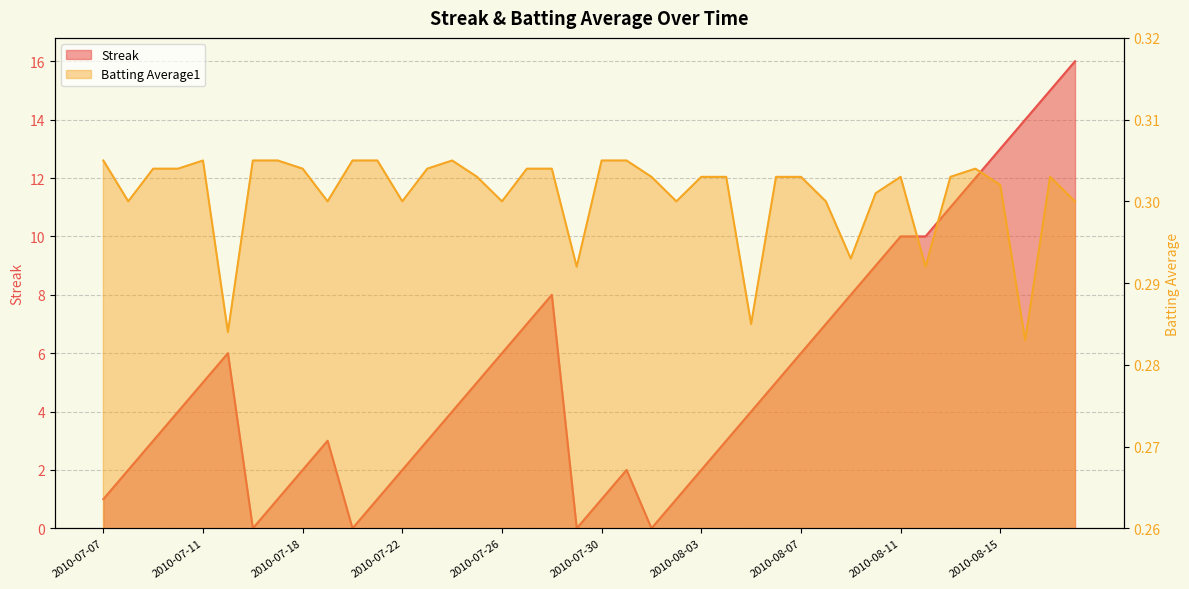

Is the value of Streak at 2010-07-08 greater than the value of Batting Average1 at 2010-08-17?

Yes